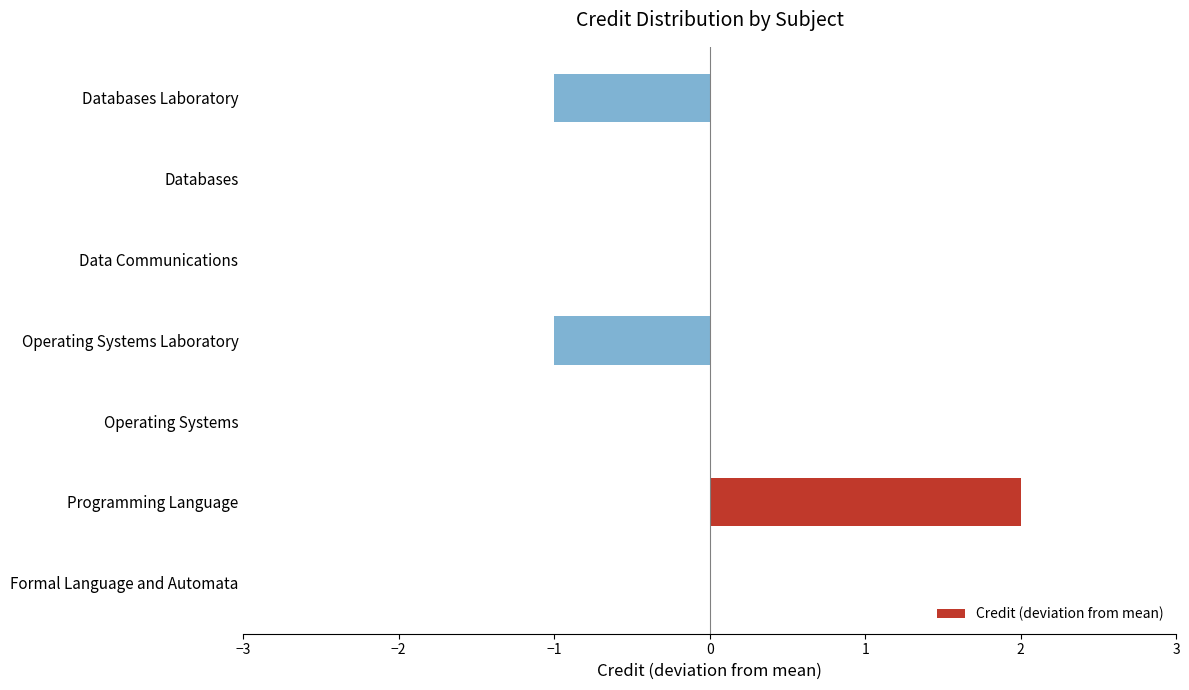

Which label corresponds to the largest value in the chart?

Programming Language